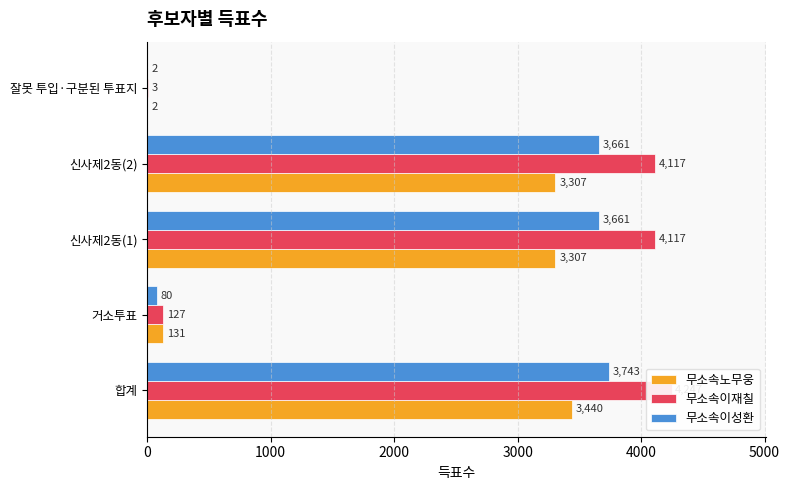

Is it true that 무소속노무웅 equals 3307 at 신사제2동(2)?

True